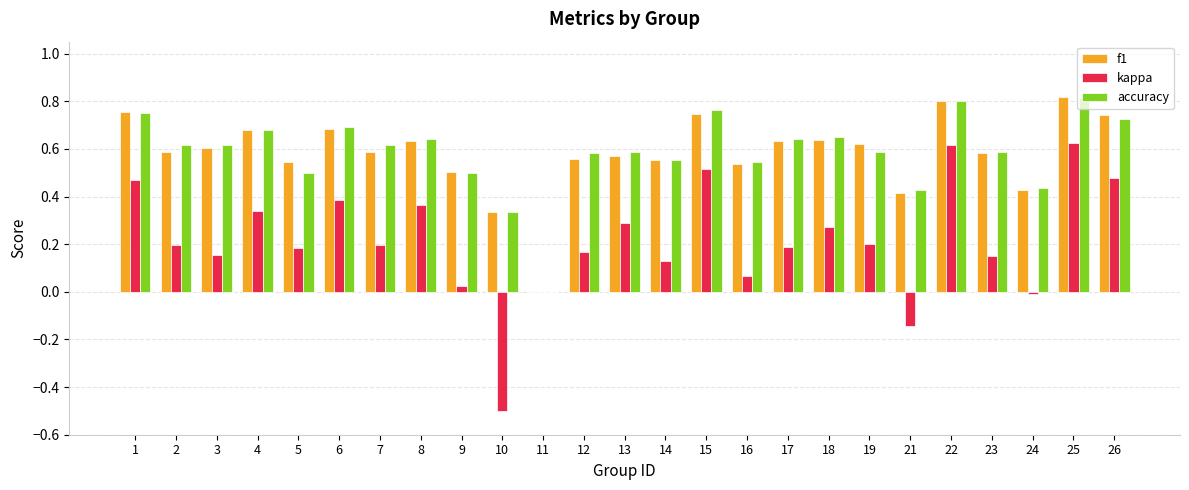

How many values in accuracy are above zero?

24